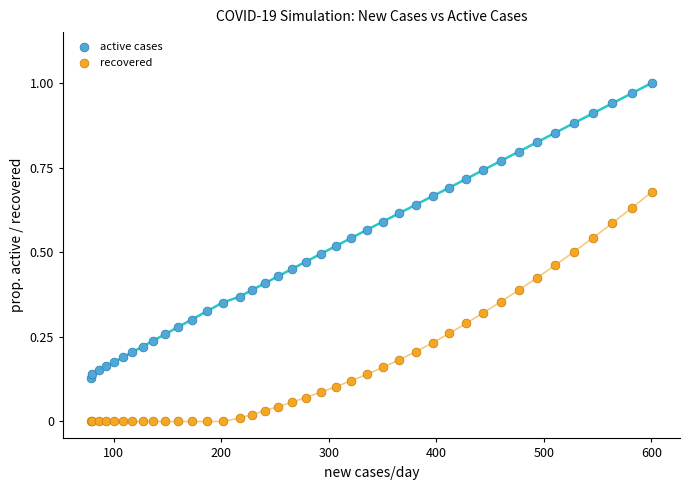

What is the X range (max minus min) for the scatter plot?

521.6